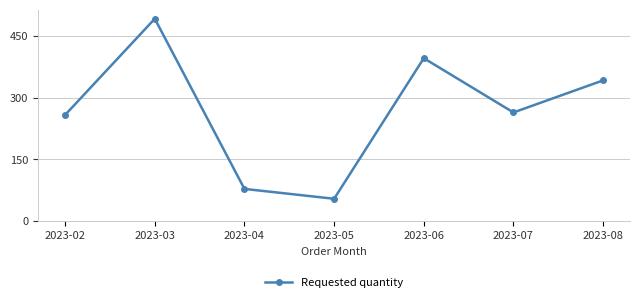

How many points are lower than both their immediate neighbors (excluding endpoints)?

2